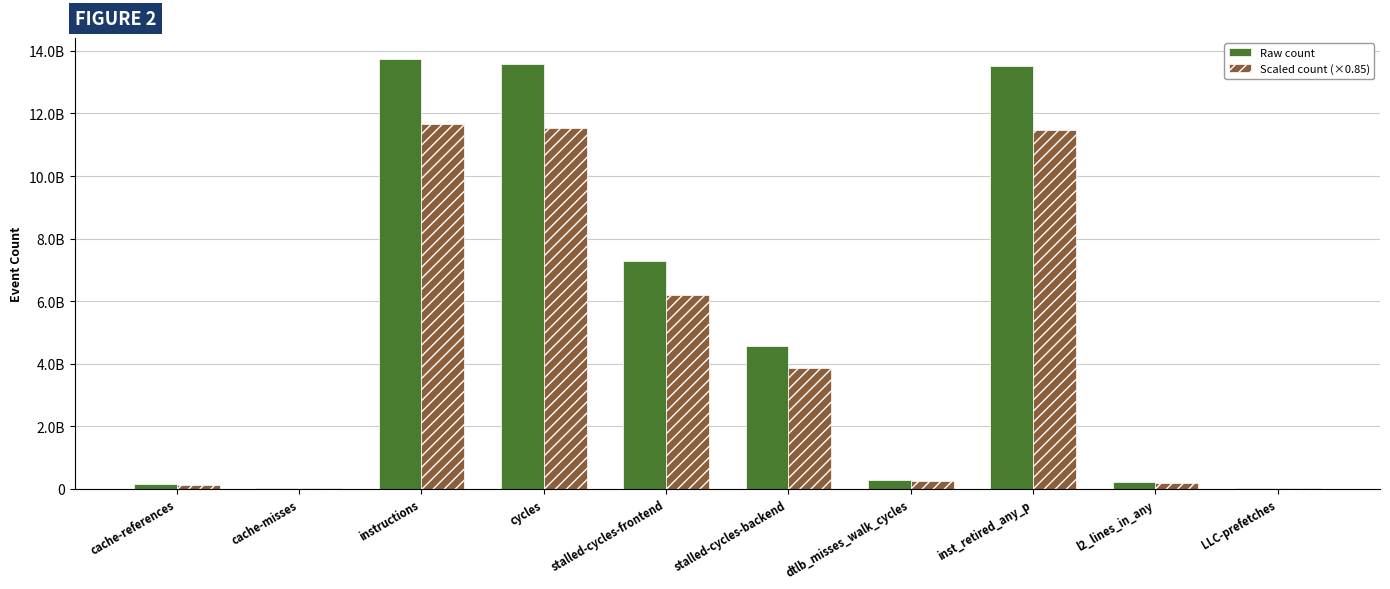

What are all the series names shown in the legend?

Raw count, Scaled count (×0.85)